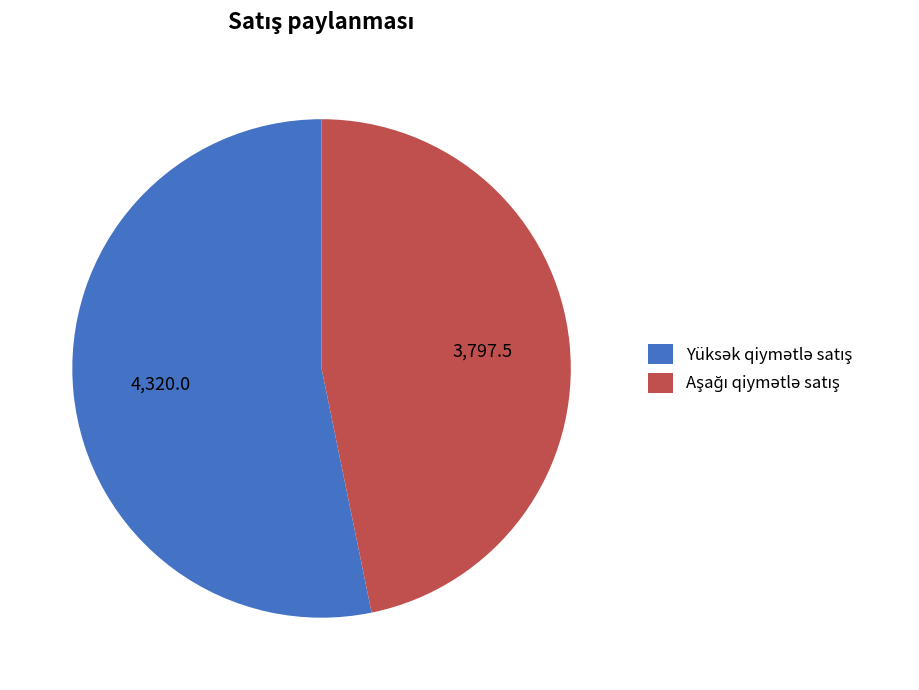

Is there any slice that represents more than half of the pie?

Yes